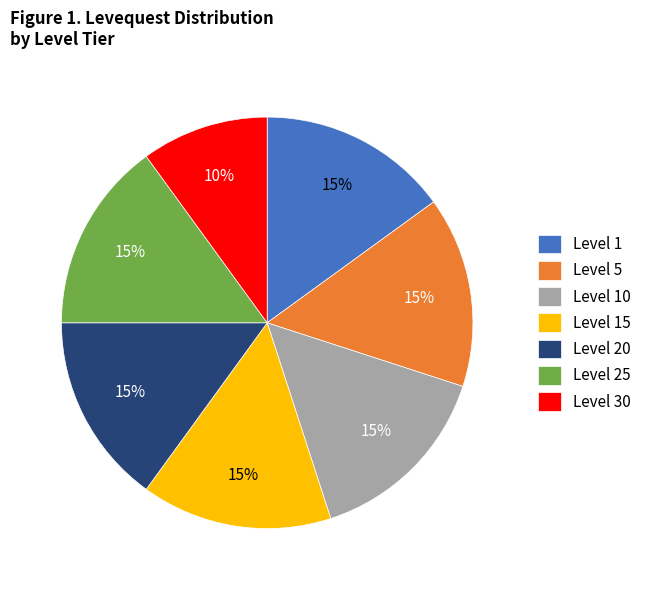

Which slice is the smallest?

Level 30